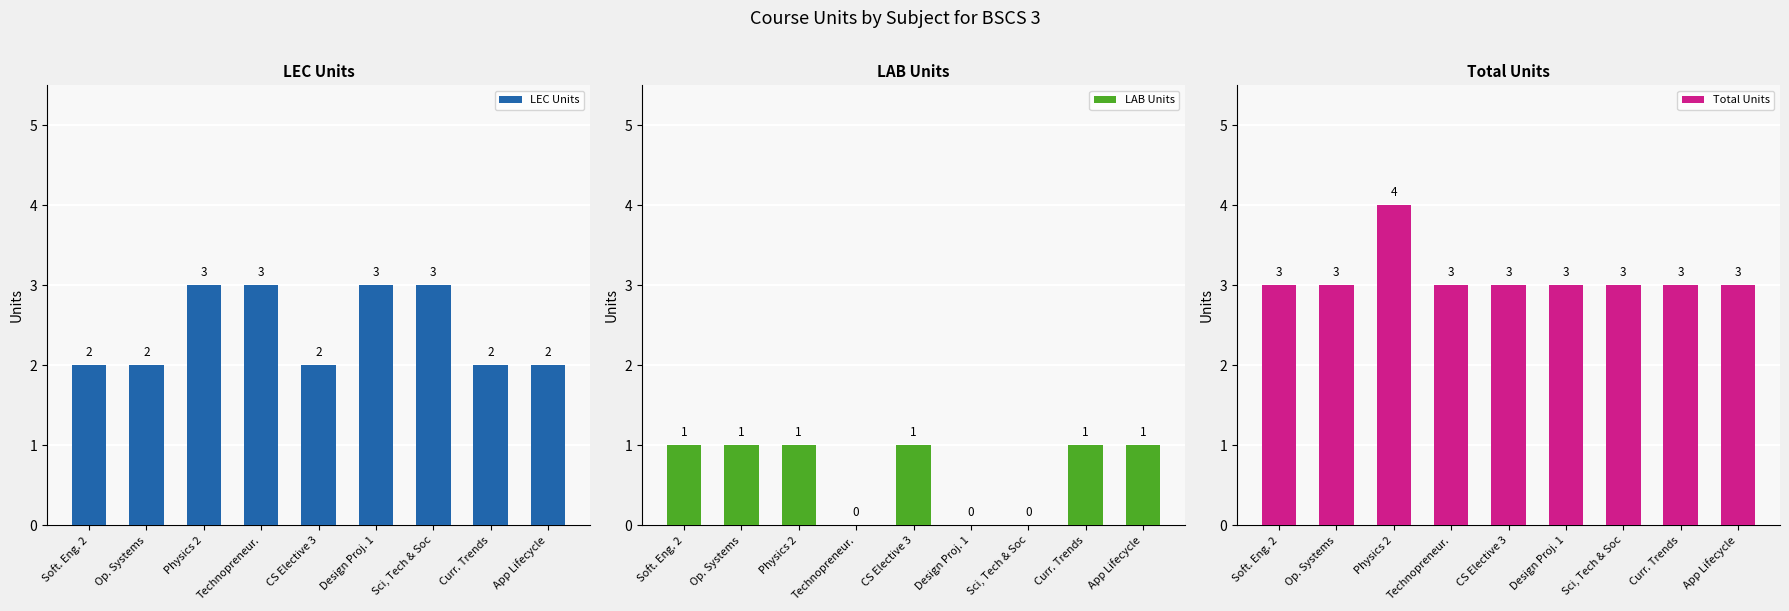

How many bars are there in each group?

3